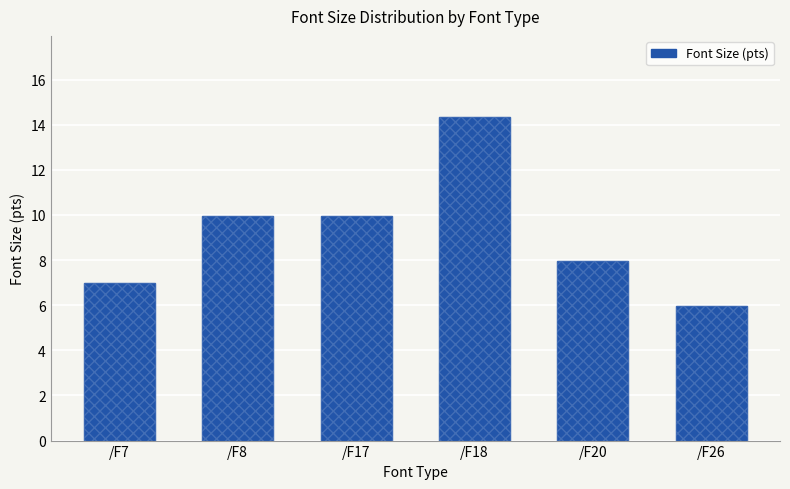

What is the change in value from /F17 to /F20?

-2.0